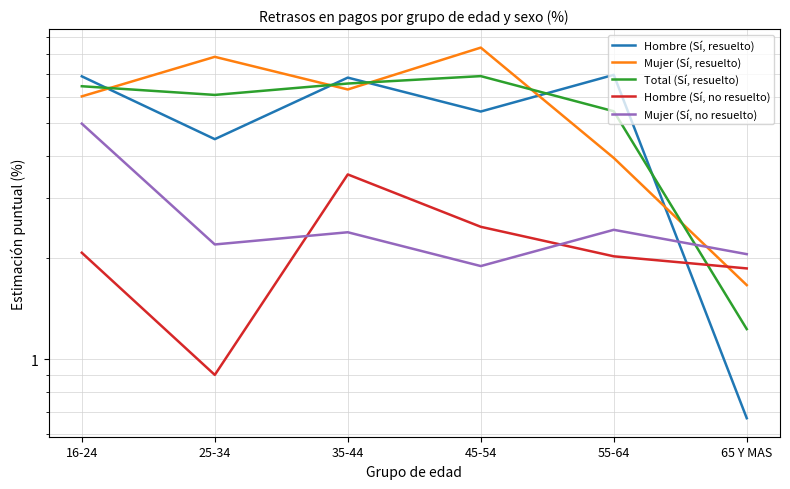

Which category has the highest value in the Mujer (Sí, resuelto) series?

45-54